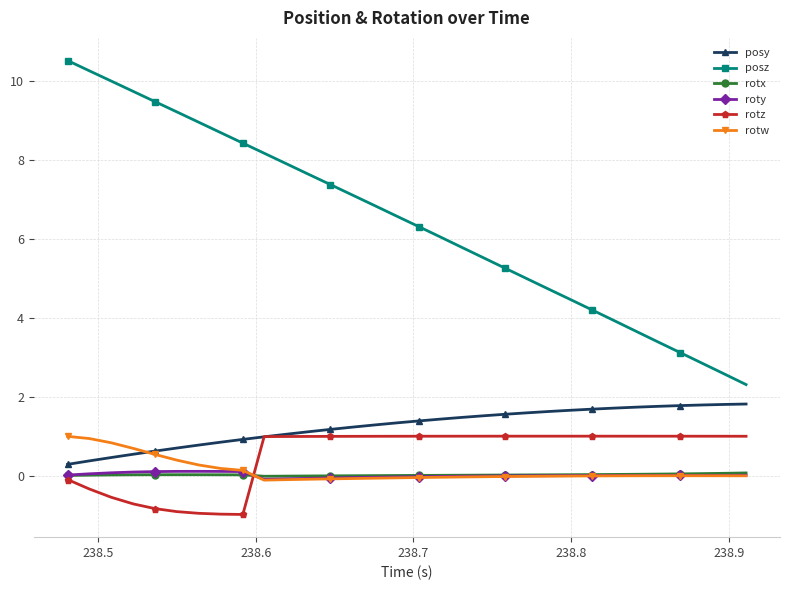

True or false: roty and posy cross at least once.

False